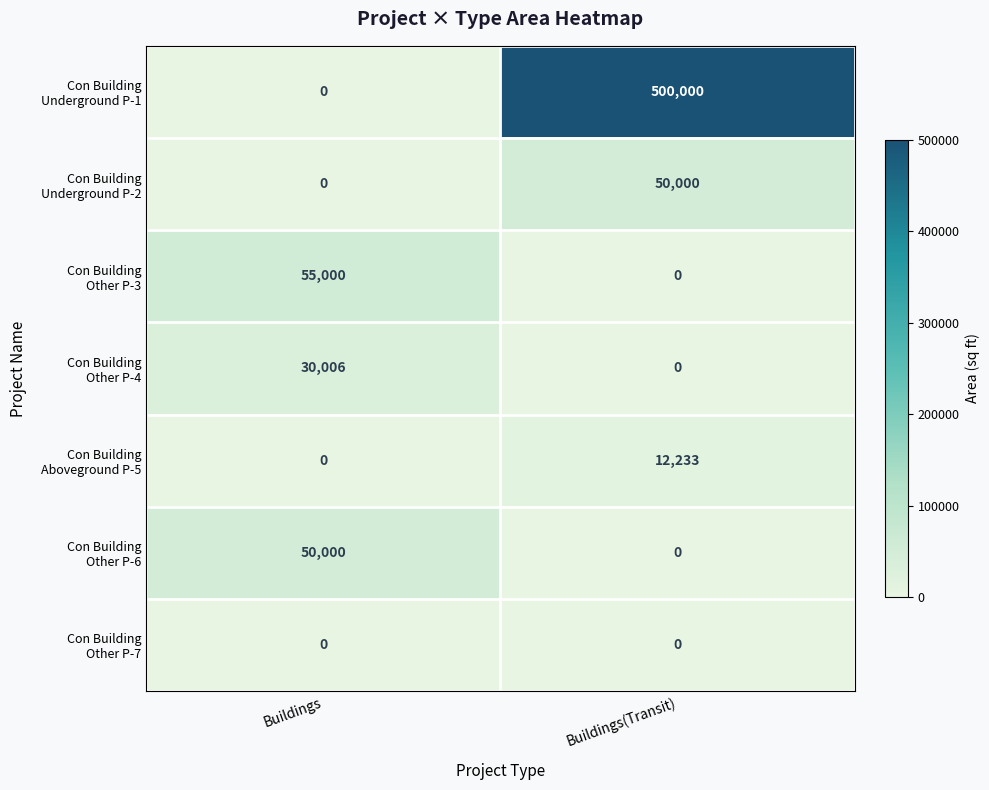

At how many categories does at least one series exceed 464558?

1